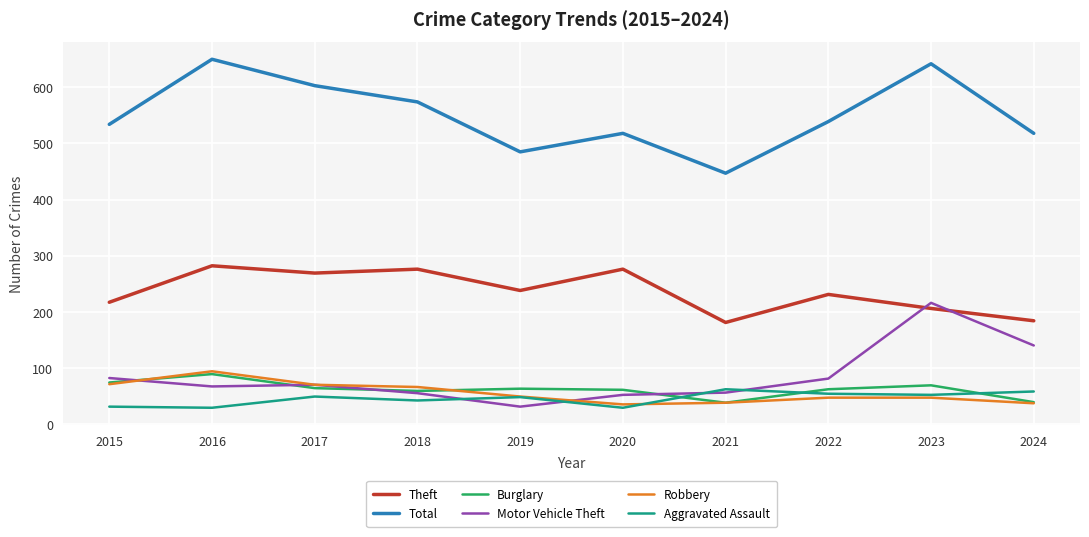

True or false: Burglary and Total cross at least once.

False